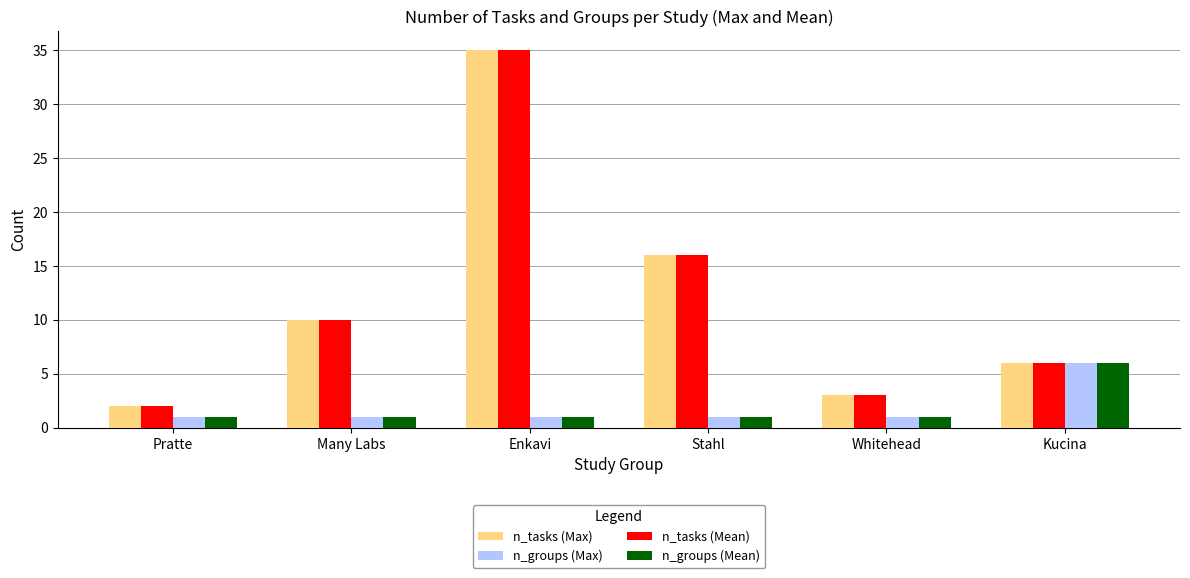

Reading left to right, transcribe all the data shown in this chart.

n_tasks (Max): 2	10	35	16	3	6
n_groups (Max): 1	1	1	1	1	6
n_tasks (Mean): 2	10	35	16	3	6
n_groups (Mean): 1	1	1	1	1	6